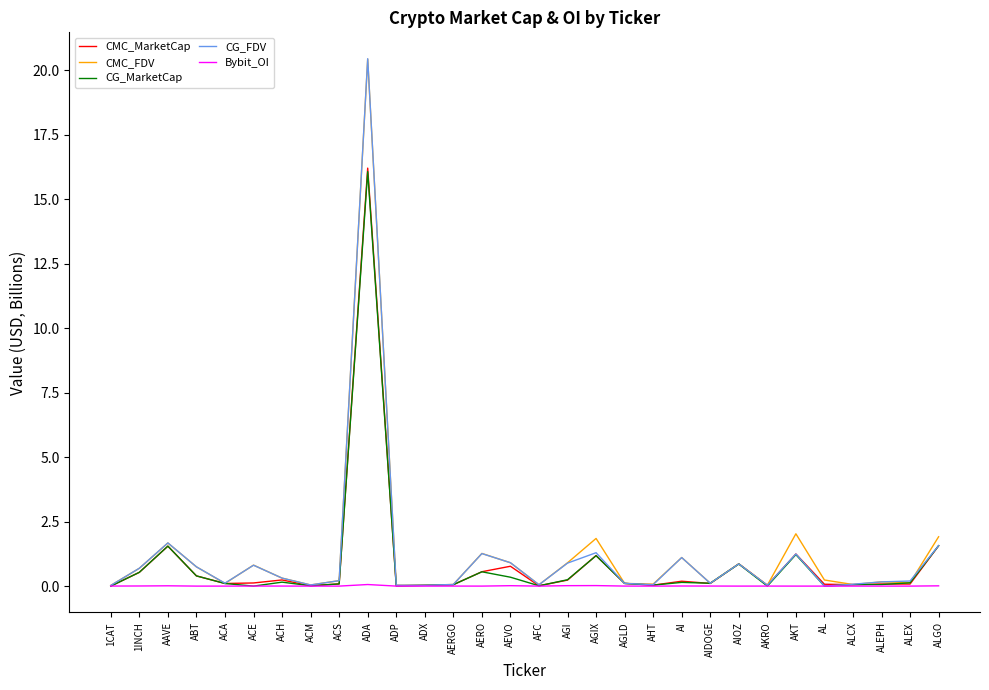

Which series changed the most between ABT and ACA?

CMC_FDV